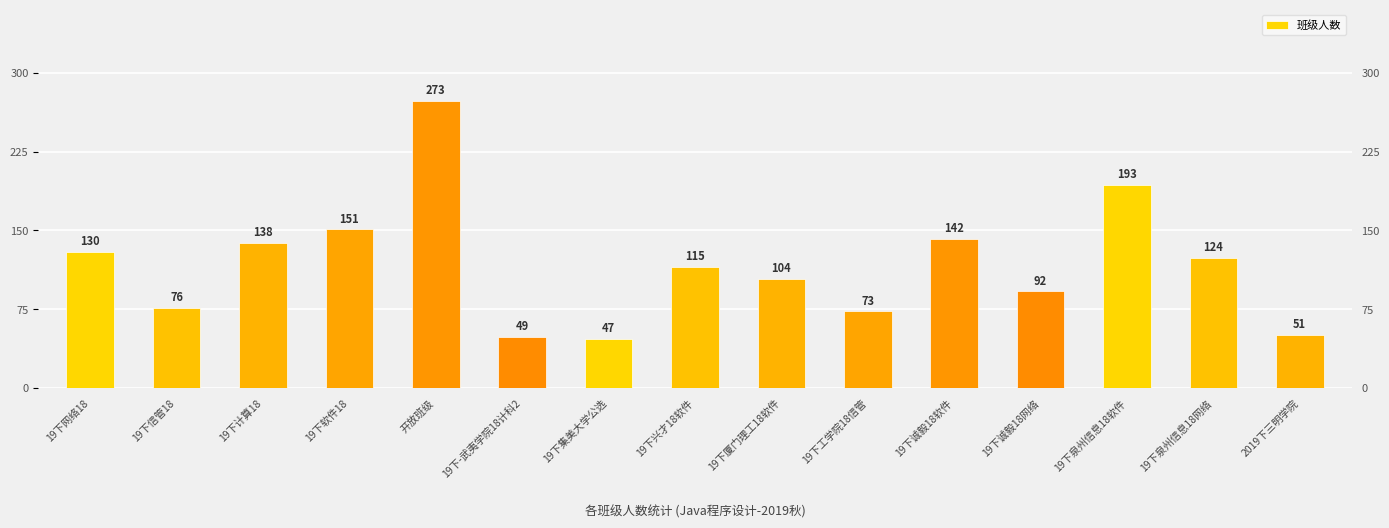

Where does the data first go above 115?

19下网络18